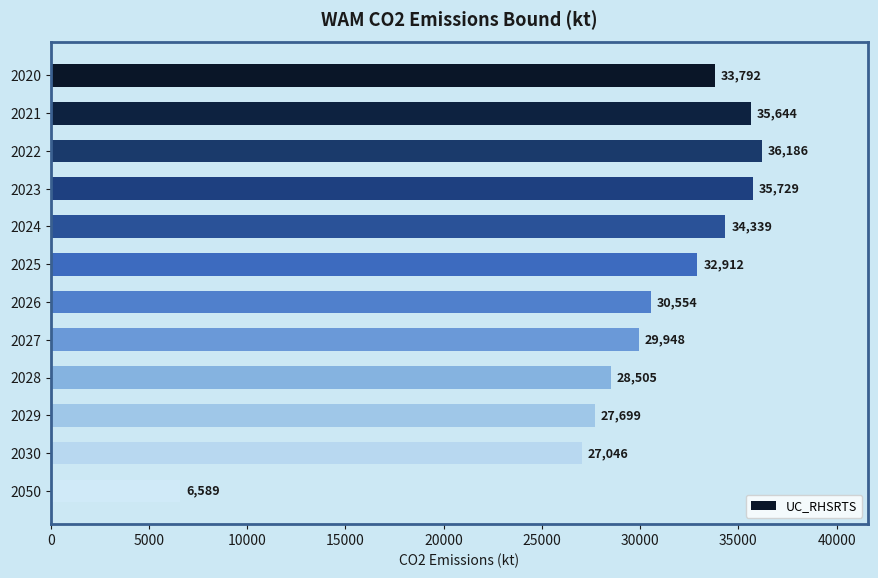

How many distinct data groups are displayed?

1